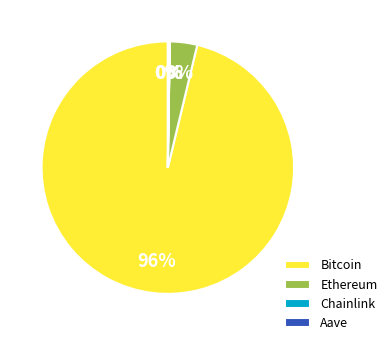

To the nearest percent, what is the average slice percentage?

25%